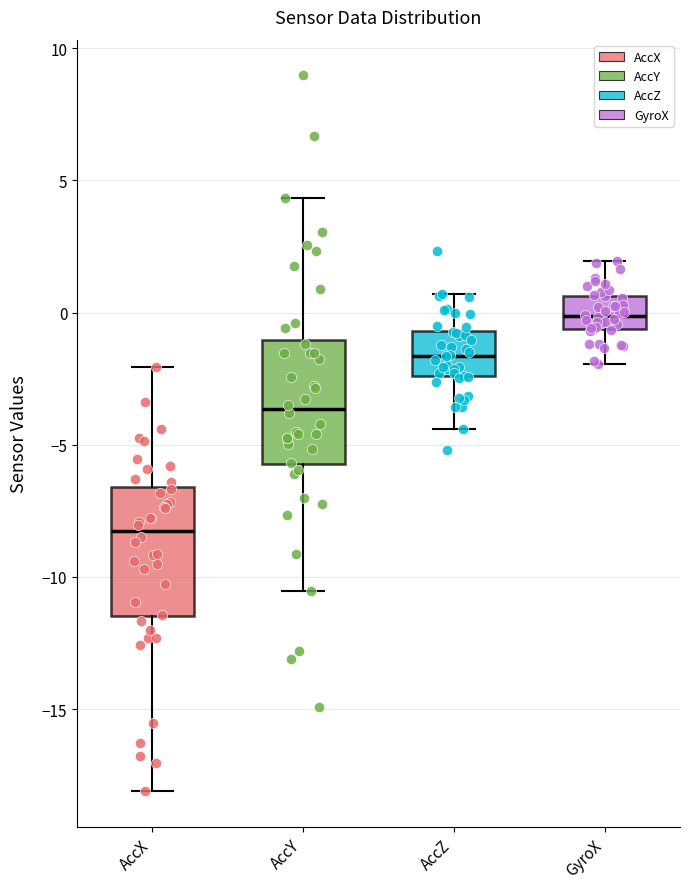

Where does the lower whisker of the box for AccX end on the y-axis? The values are not printed on the chart, so give them approximately, as read against the axis.

-18.0